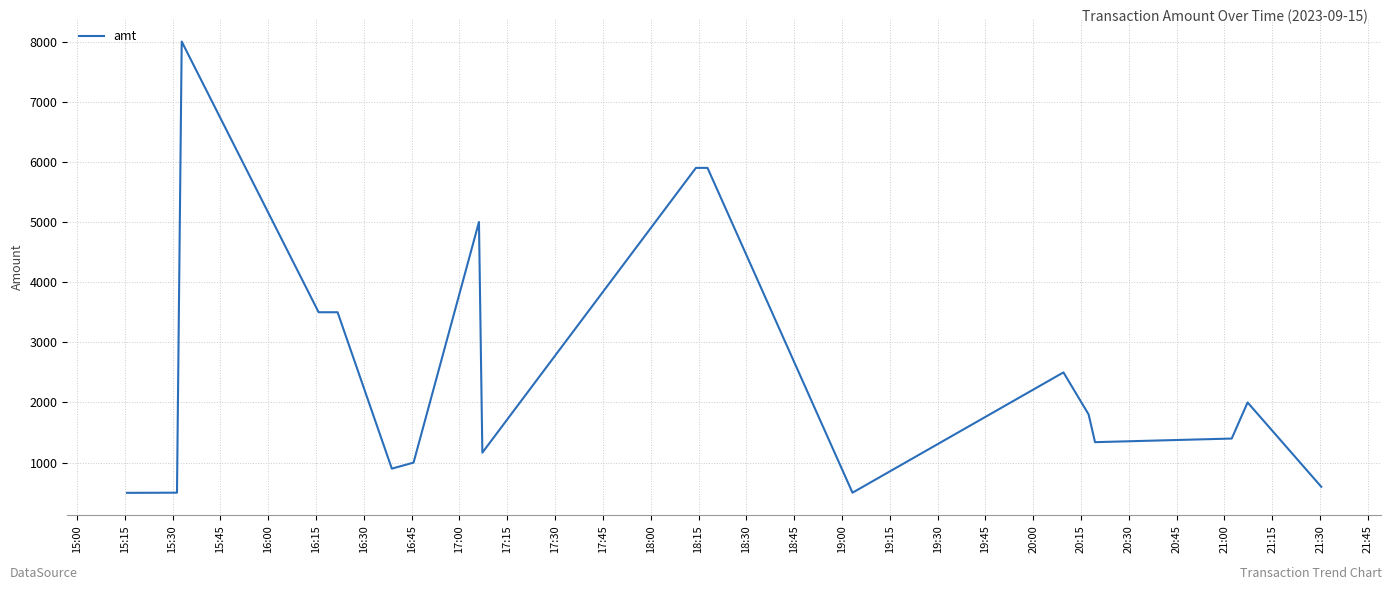

What is the difference between the maximum and minimum values?

7502.5